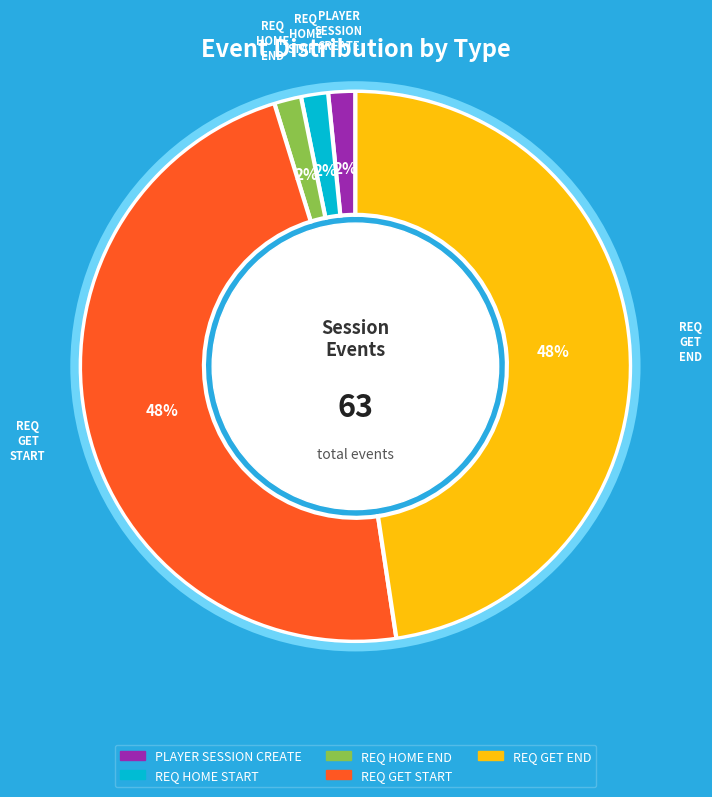

To the nearest percent, what is the average slice percentage?

20%